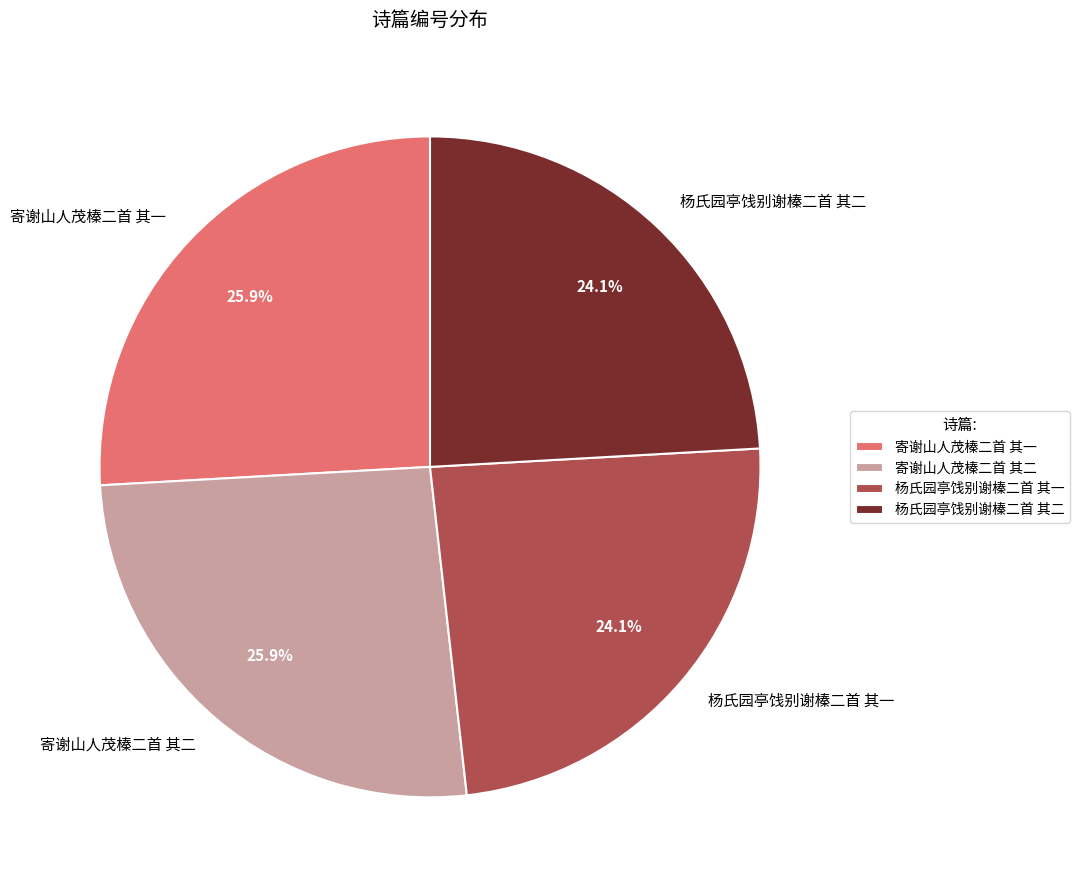

What is the ratio of the value at 杨氏园亭饯别谢榛二首 其一 to the value at 杨氏园亭饯别谢榛二首 其二?

1.0